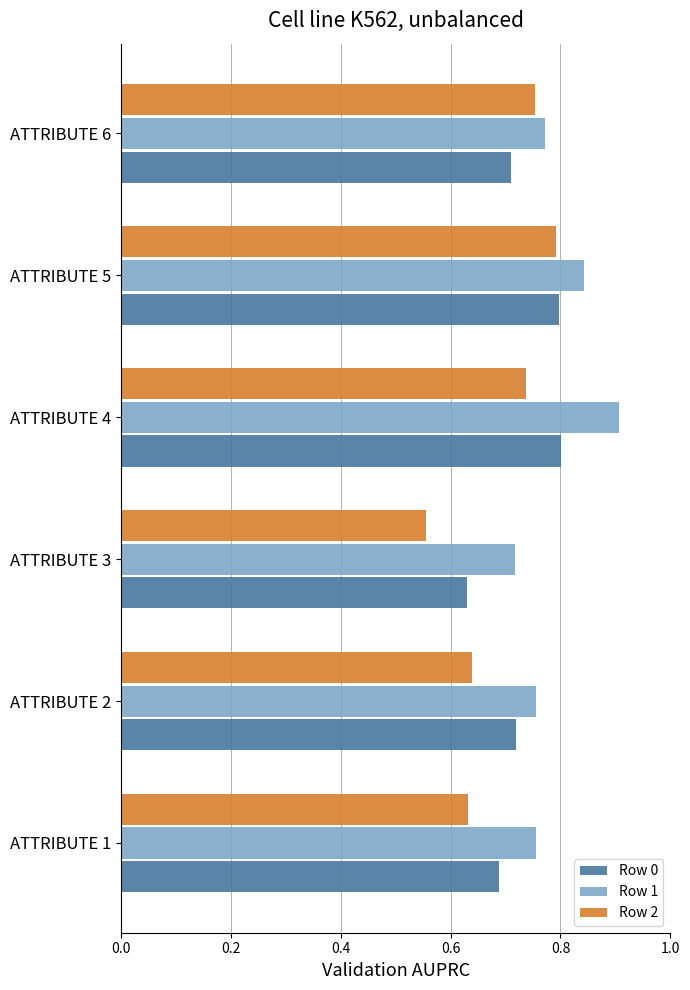

At which label does Row 0 reach its minimum?

ATTRIBUTE 3